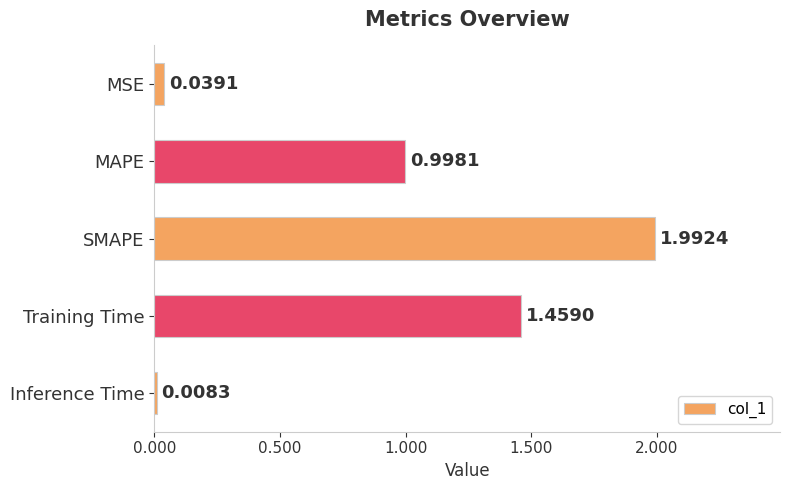

At which category does the chart reach its minimum across all series?

Inference Time